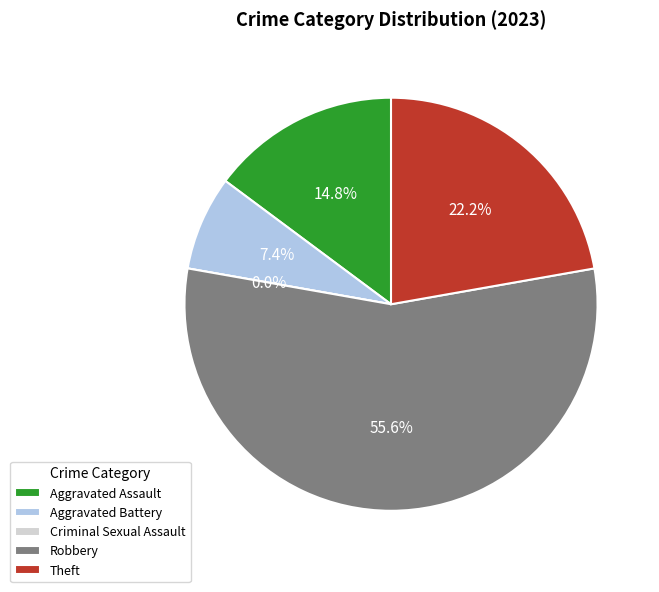

Is there a majority slice in this chart?

Yes